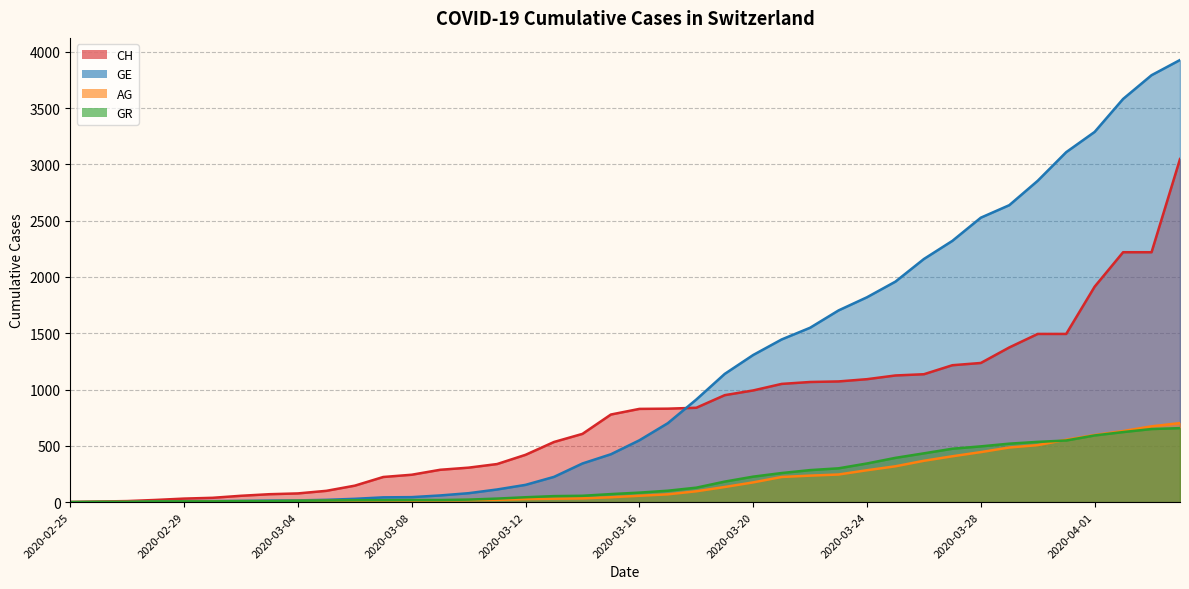

What is the difference between the maximum and second lowest values in the GE series?

3927